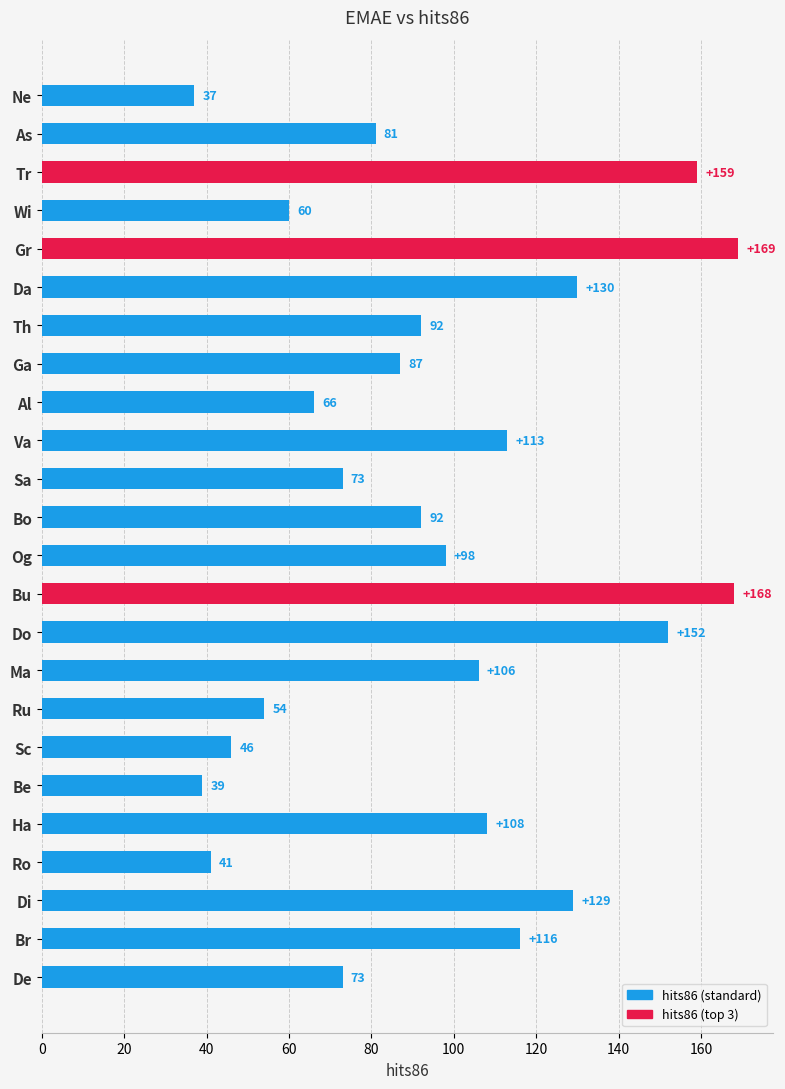

What is the approximate value at Og, to the nearest 5?

100